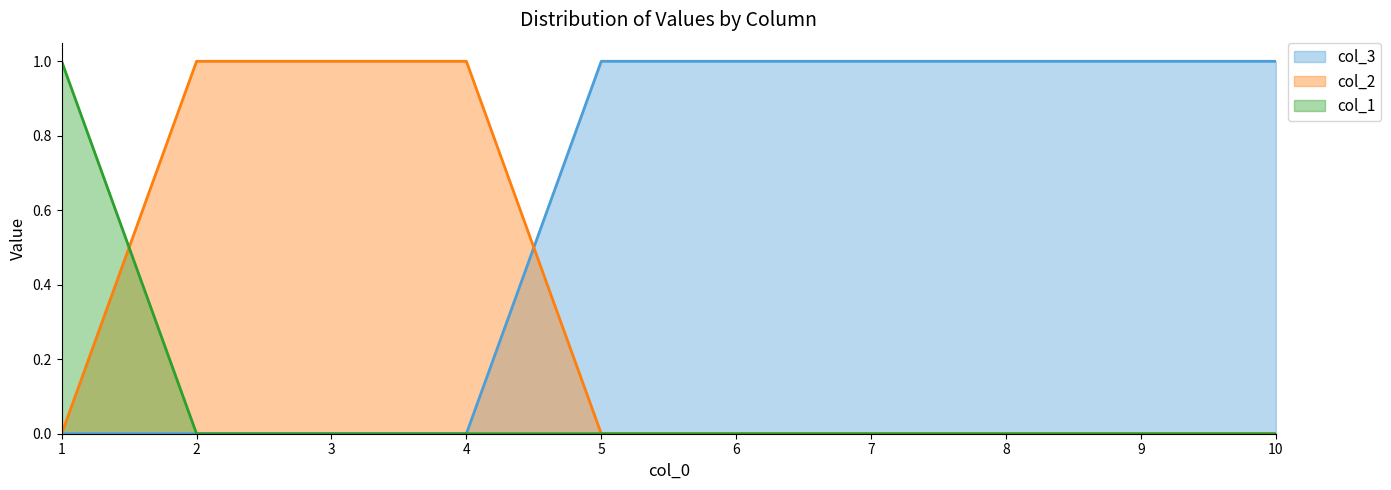

True or false: col_3 has a value of 1 at 7.

True